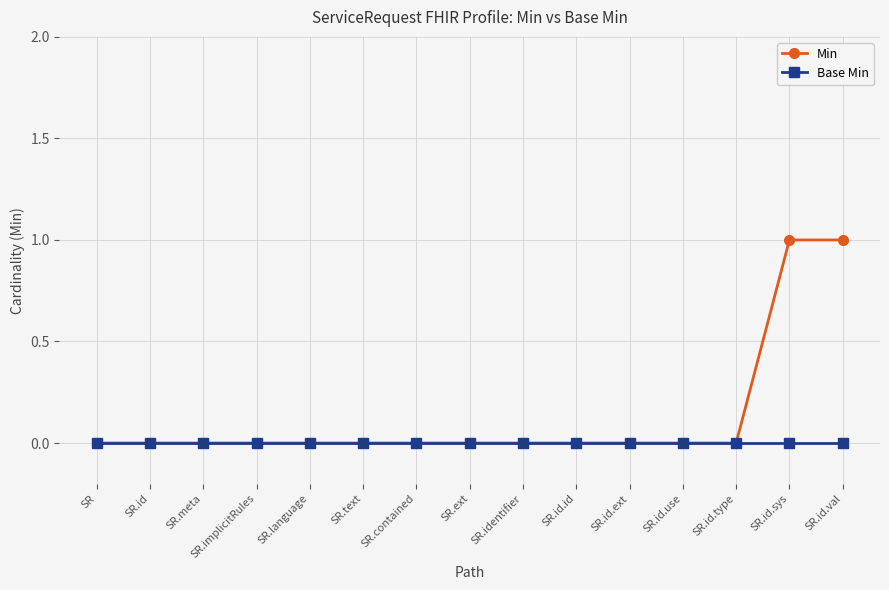

What is the label of the 8th point from the left?

SR.ext